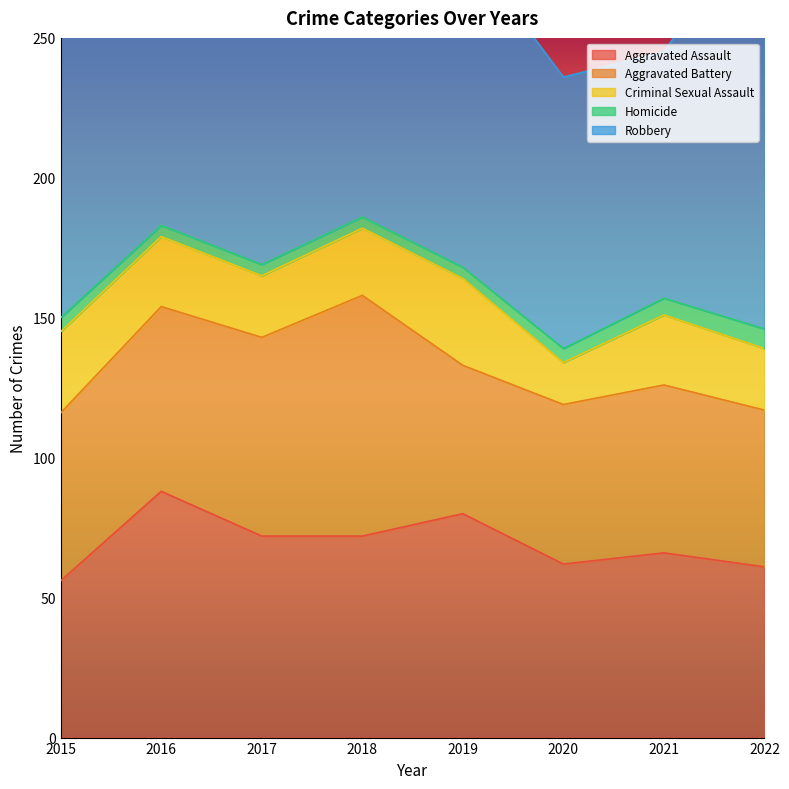

What is the total value across all series at 2021?

245